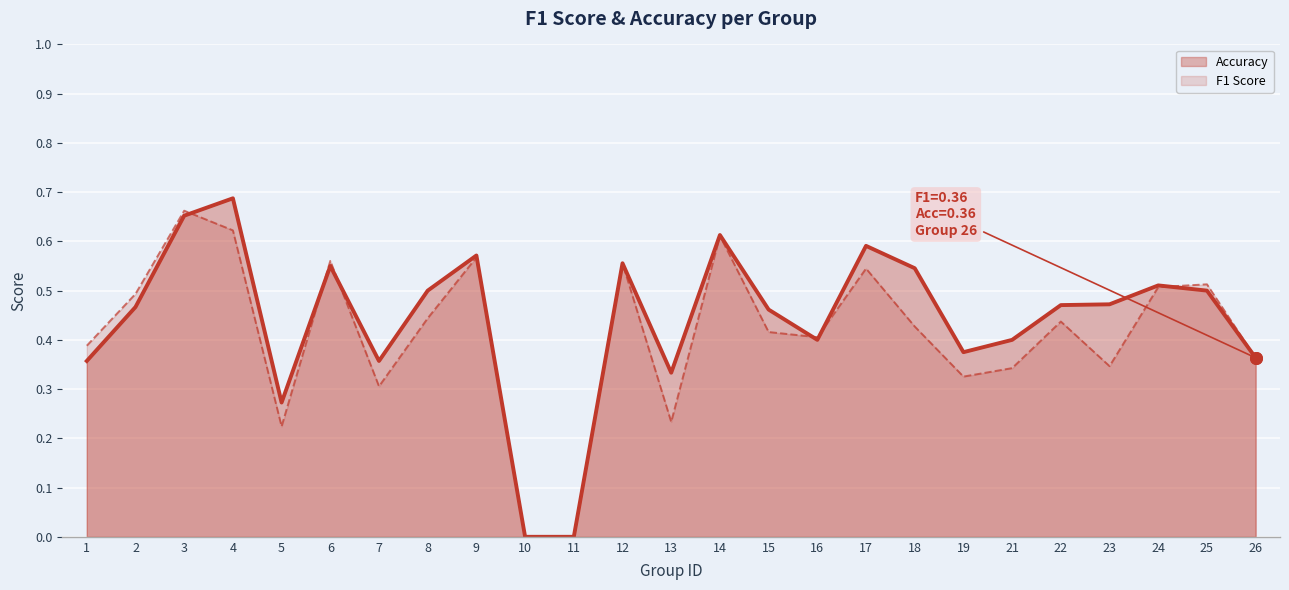

Which series has the widest spread of Y values?

accuracy